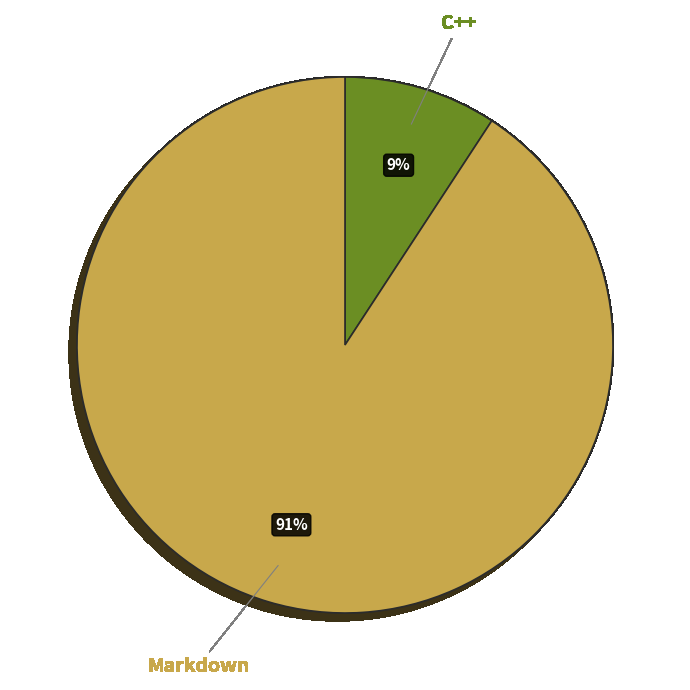

Is there a majority slice in this chart?

Yes